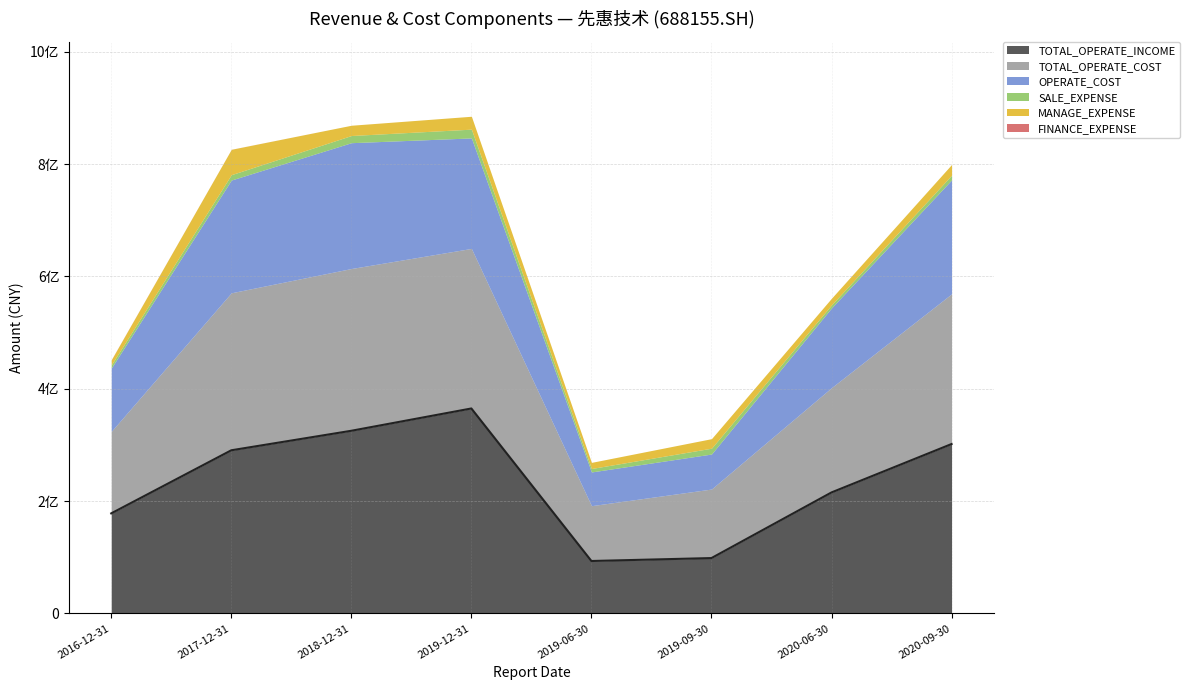

Where does the MANAGE_EXPENSE series first go above 18313725?

2017-12-31